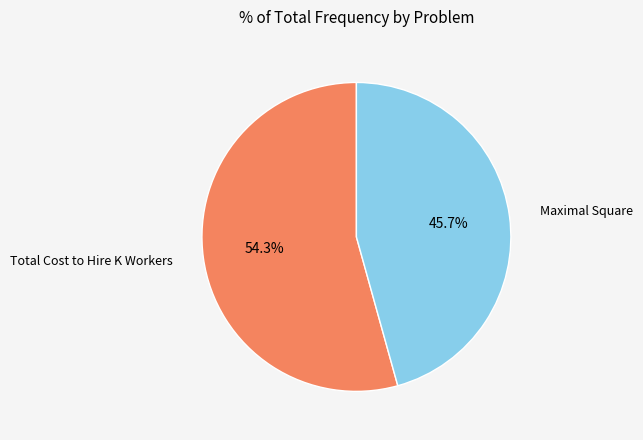

To the nearest percent, what is the average slice percentage?

50%